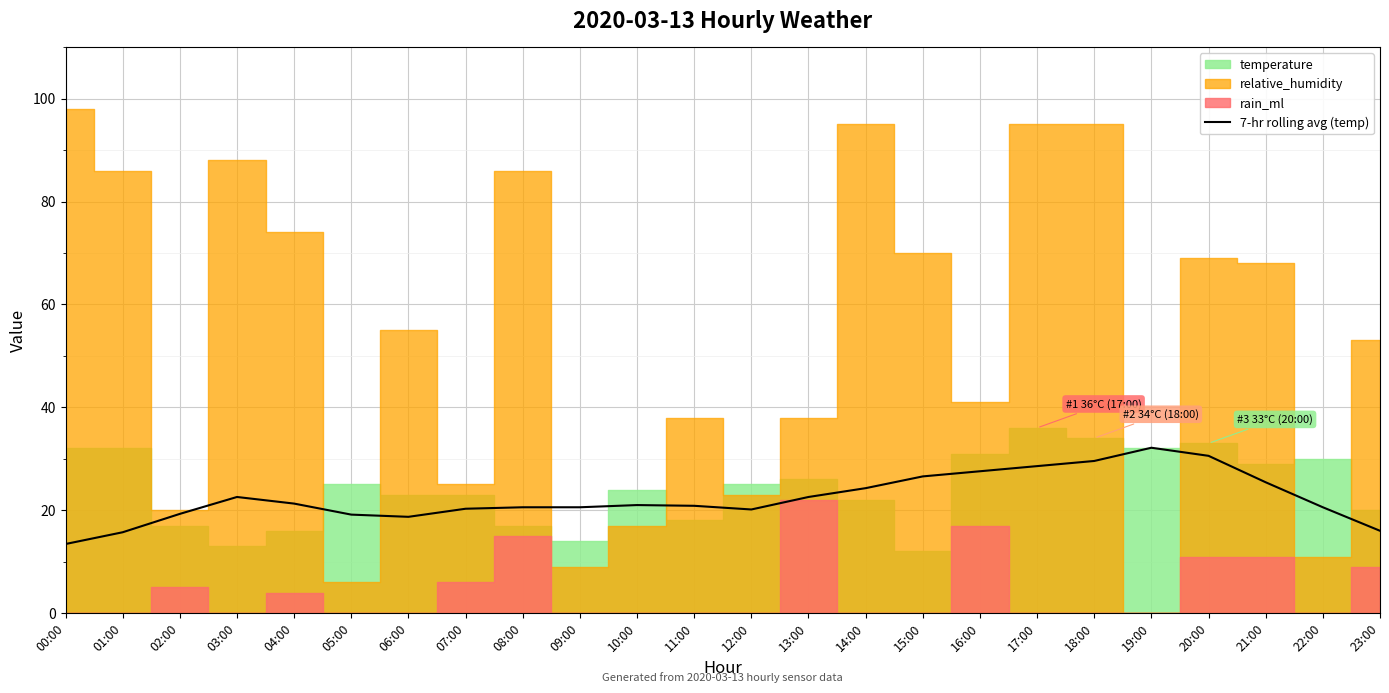

What is the lowest value of the 7-hr rolling avg (temp) series?

13.4